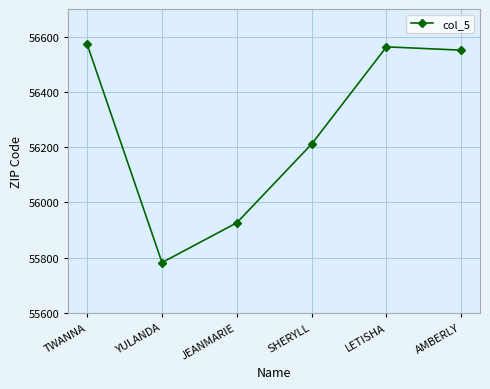

Where is the first local minimum?

YULANDA